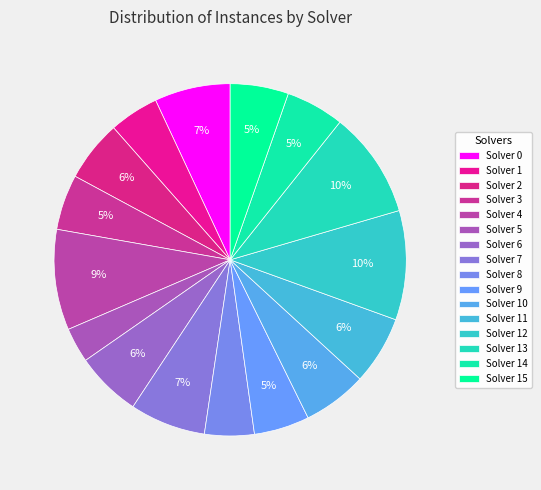

Which slice is the smallest?

Solver 5